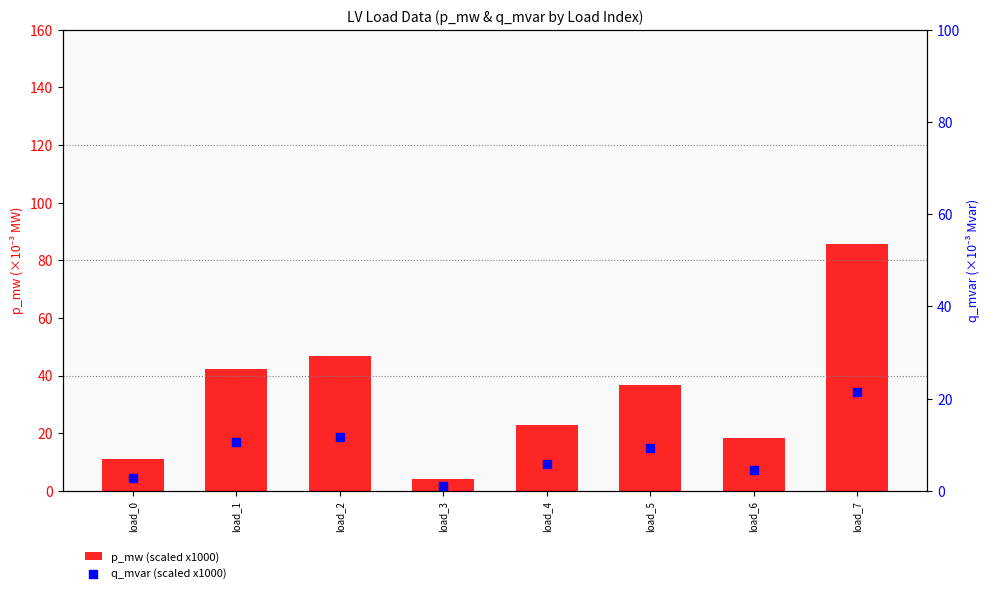

Which series reaches the minimum Y coordinate?

q_mvar (scaled x1000)